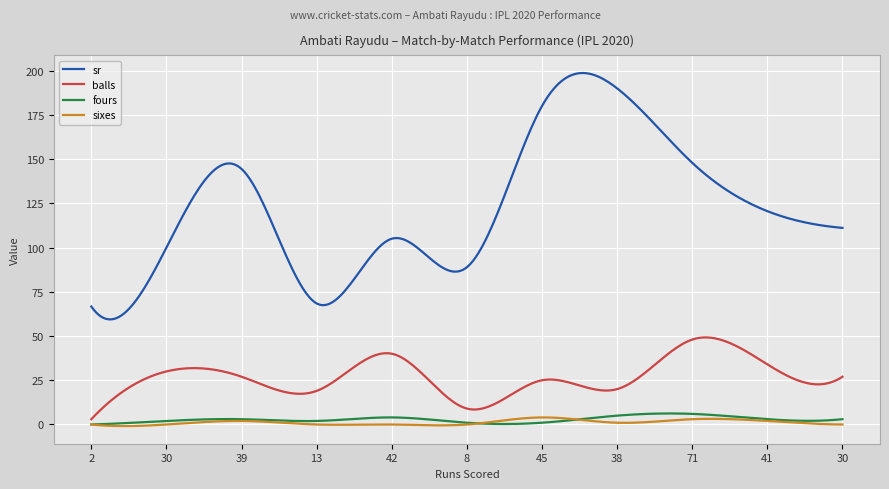

What is the highest value of the fours series?

6.2